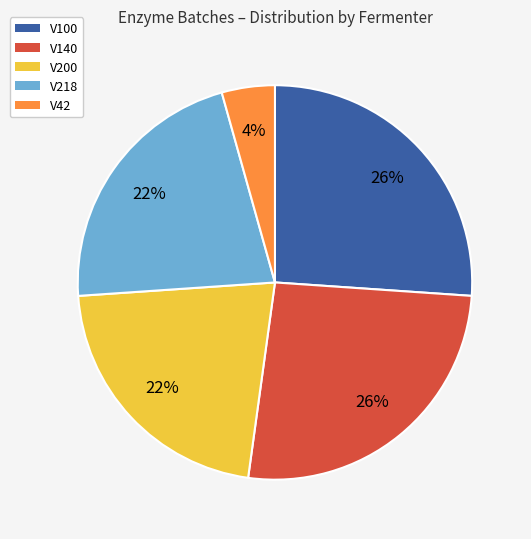

Which slice is the smallest?

V42